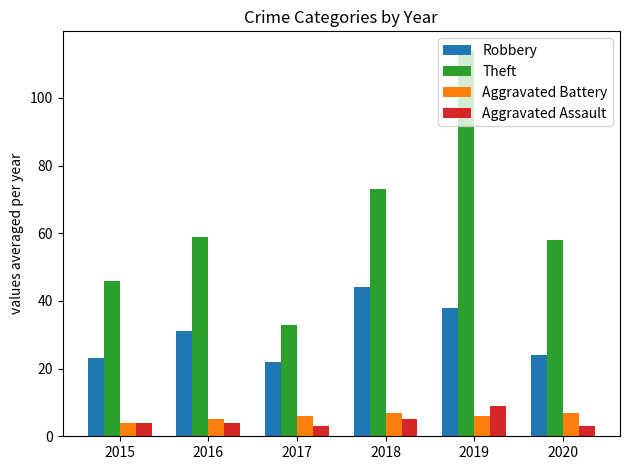

Count the number of categories in the chart.

6